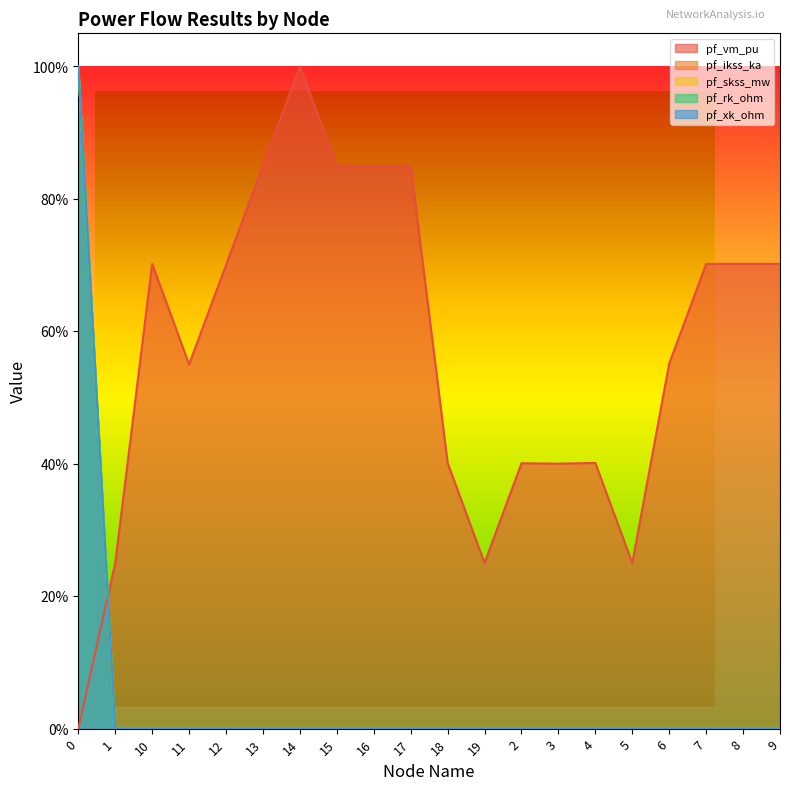

What is the spread (max minus min) of values at 1?

0.3